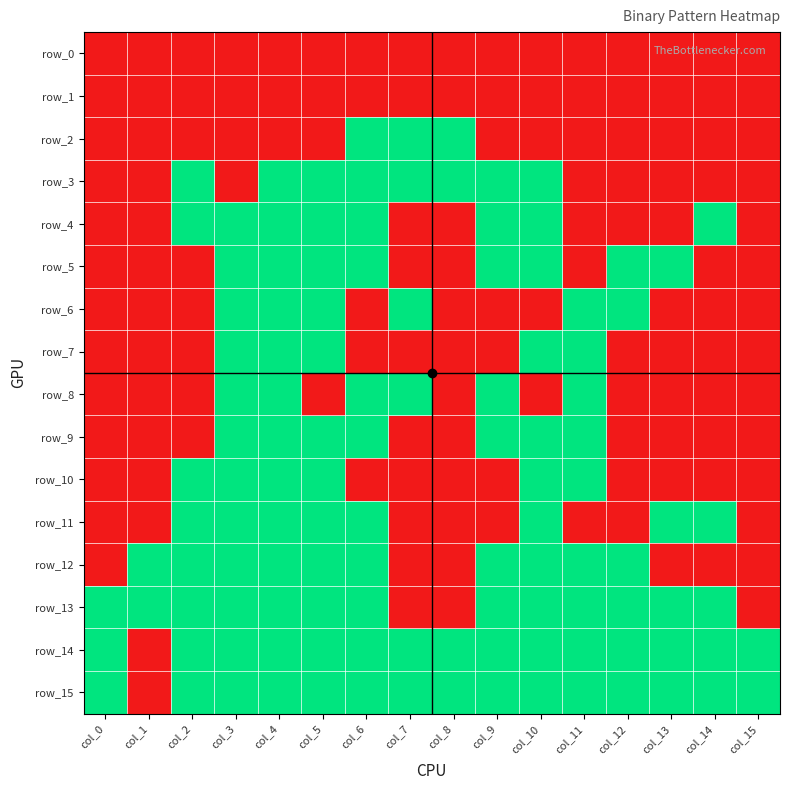

Between col_7 and col_13, which series saw the biggest shift?

row_2